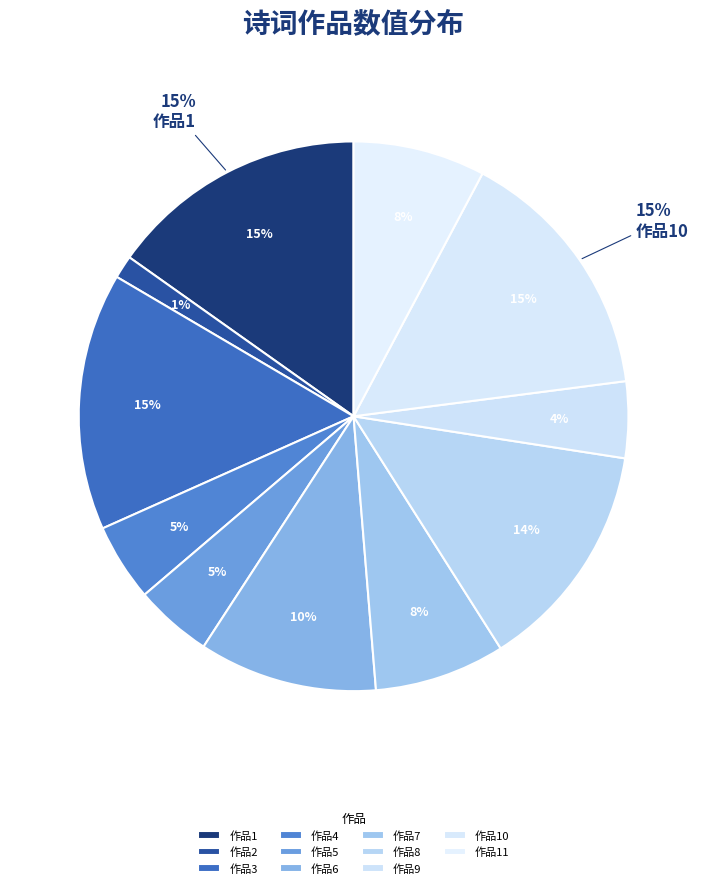

Does any single category account for the majority?

No